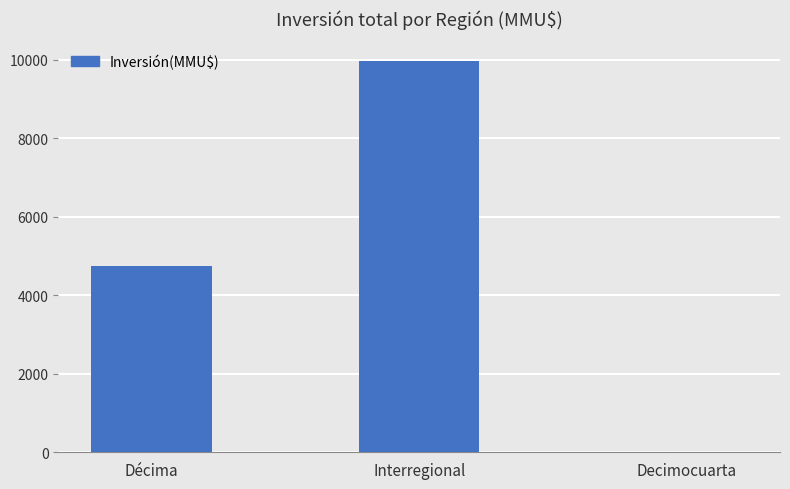

What is the sum of the values at Interregional and Decimocuarta?

9976